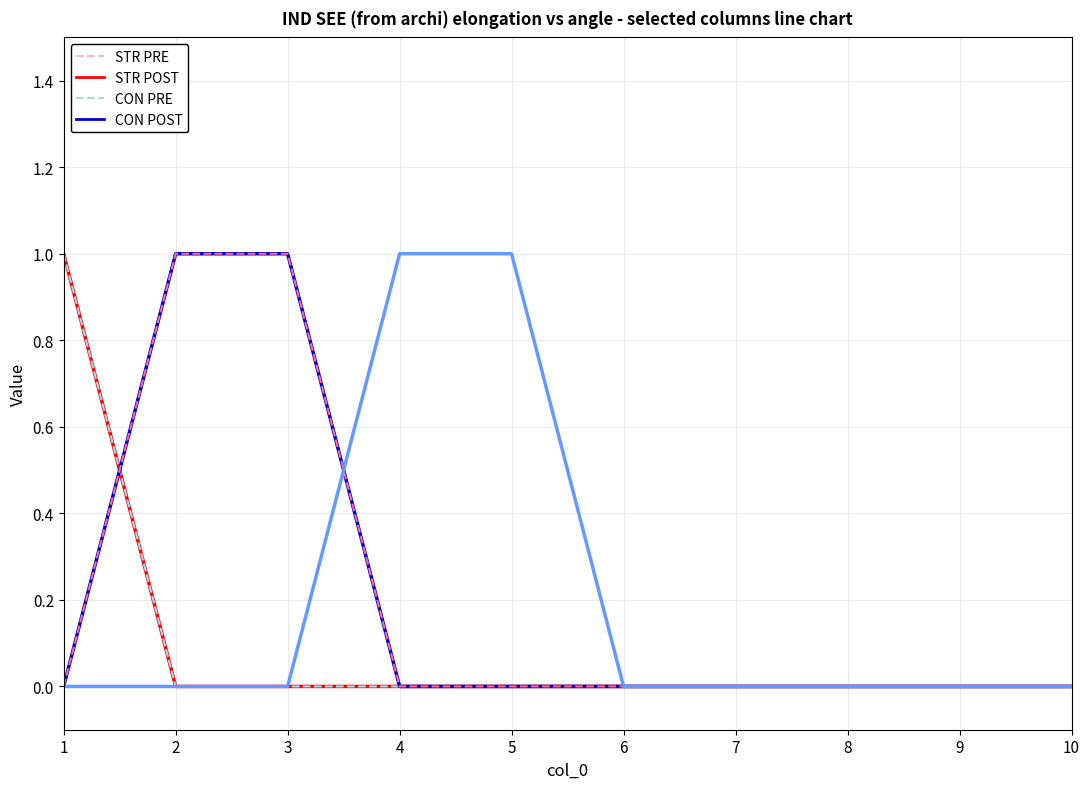

Reading left to right, what are all the values shown in this chart?

STR PRE: 1	0	0	0	0	0	0	0	0	0
STR POST: 1	0	0	0	0	0	0	0	0	0
CON PRE: 1	0	0	0	0	0	0	0	0	0
CON POST: 0	1	1	0	0	0	0	0	0	0
Series 6: 0	1	1	0	0	0	0	0	0	0
Series 7: 0	0	0	1	1	0	0	0	0	0